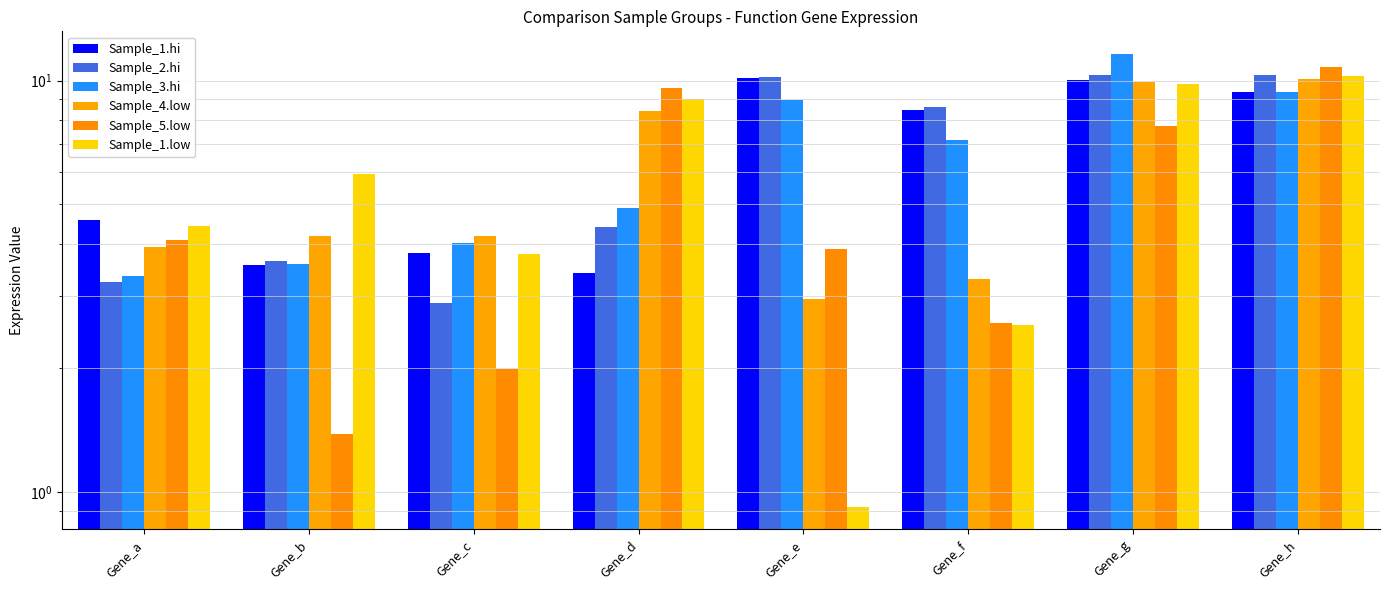

How many data points in Sample_4.low are above 4?

5